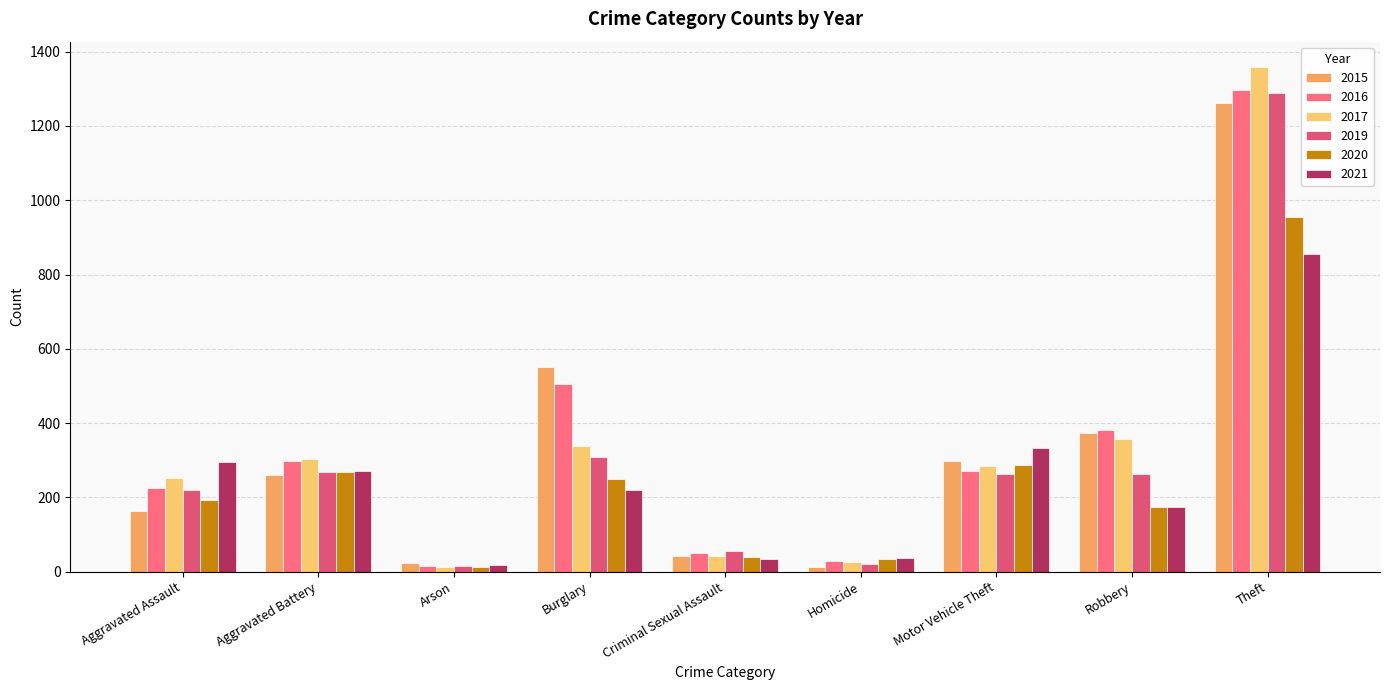

Count the number of categories in the chart.

9